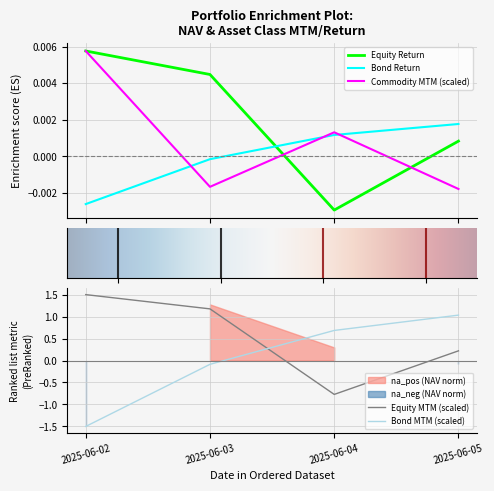

Reading left to right, what are all the values shown in this chart?

Equity MTM: 1.5	1.2	-0.8	0.2
Equity Return: 0.0	0.0	-0.0	0.0
Bond MTM: -1.5	-0.1	0.7	1.0
Bond Return: -0.0	-0.0	0.0	0.0
Commodity MTM: 0.0	-0.0	0.0	-0.0